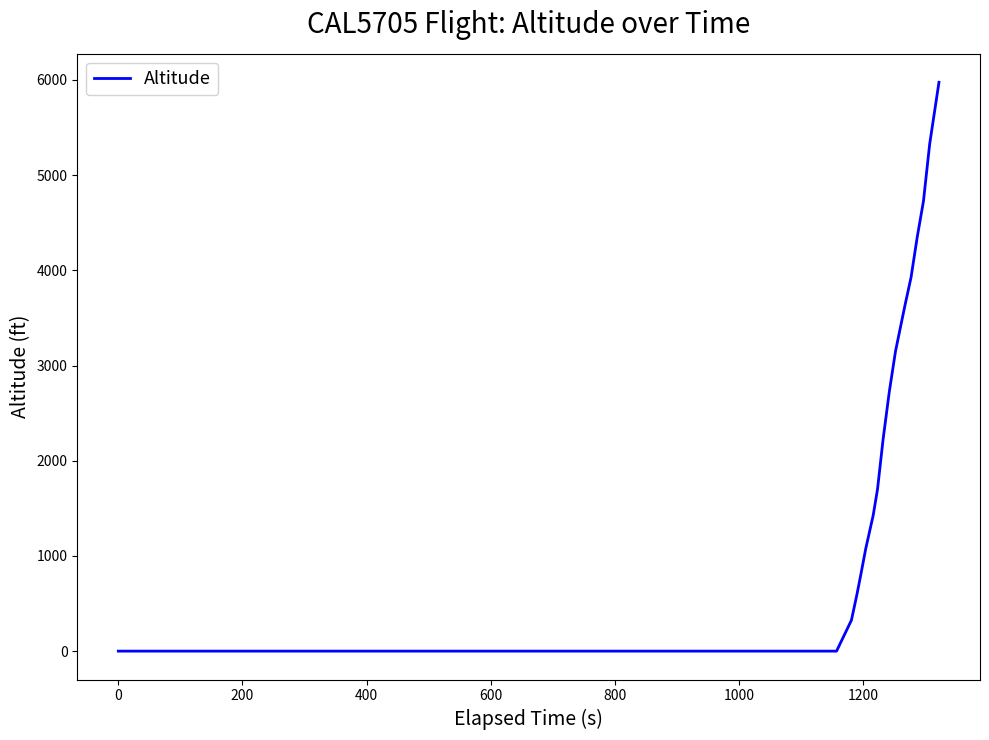

What is the difference between the maximum and minimum values?

5975